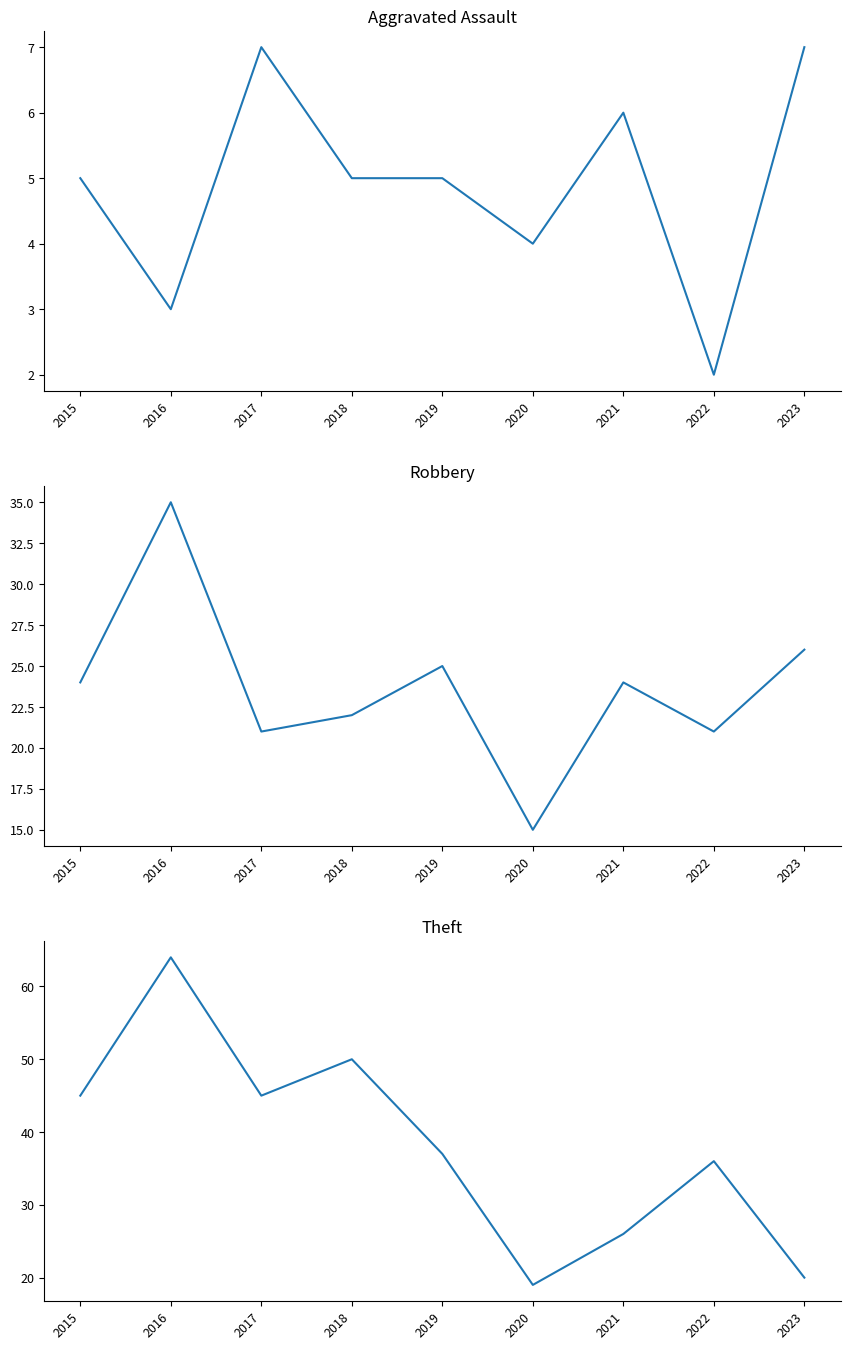

Rank the categories by Theft value from lowest to highest.

2020, 2023, 2021, 2022, 2019, 2015, 2017, 2018, 2016